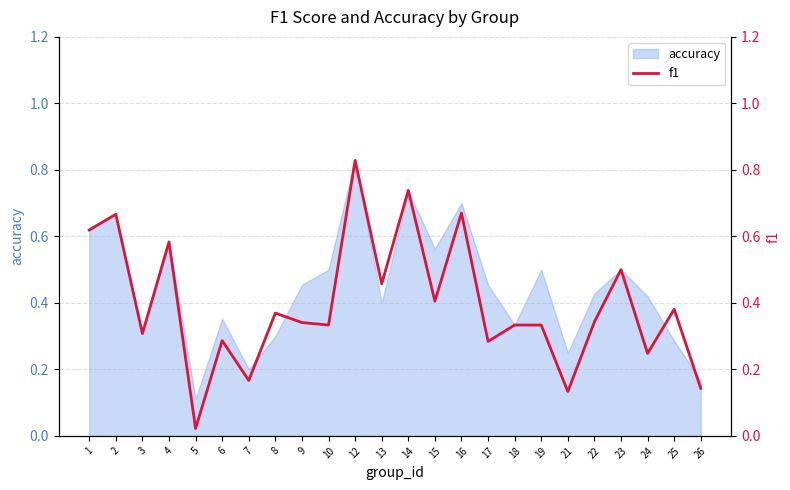

What is the value of the 1st point from the left?

0.6